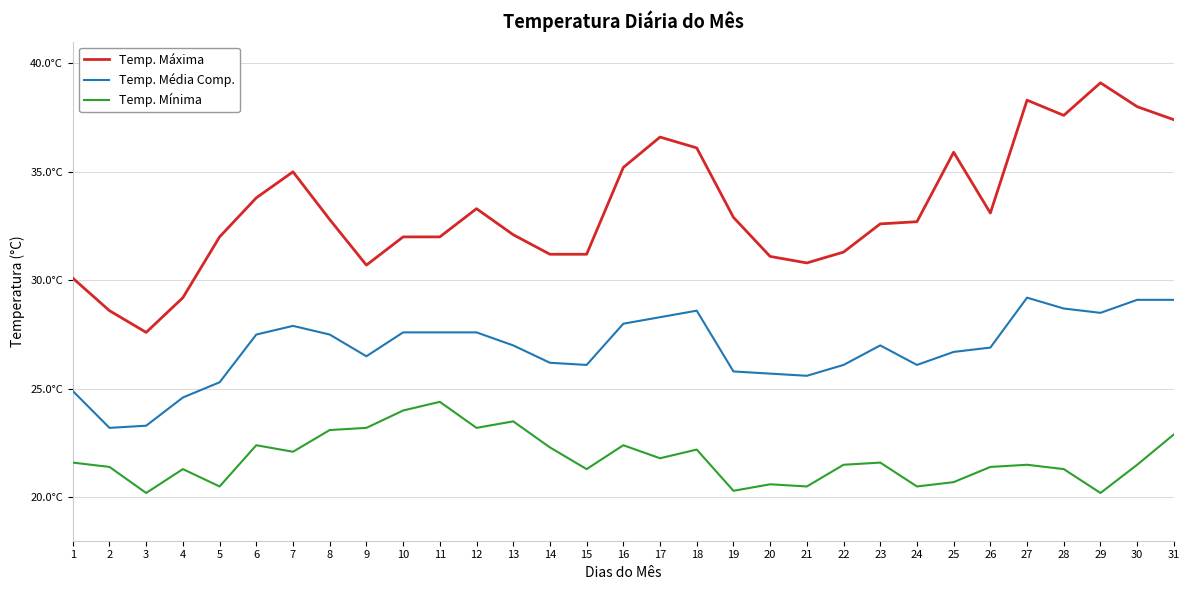

Which series changed the most between 9 and 11?

Temp. Máxima